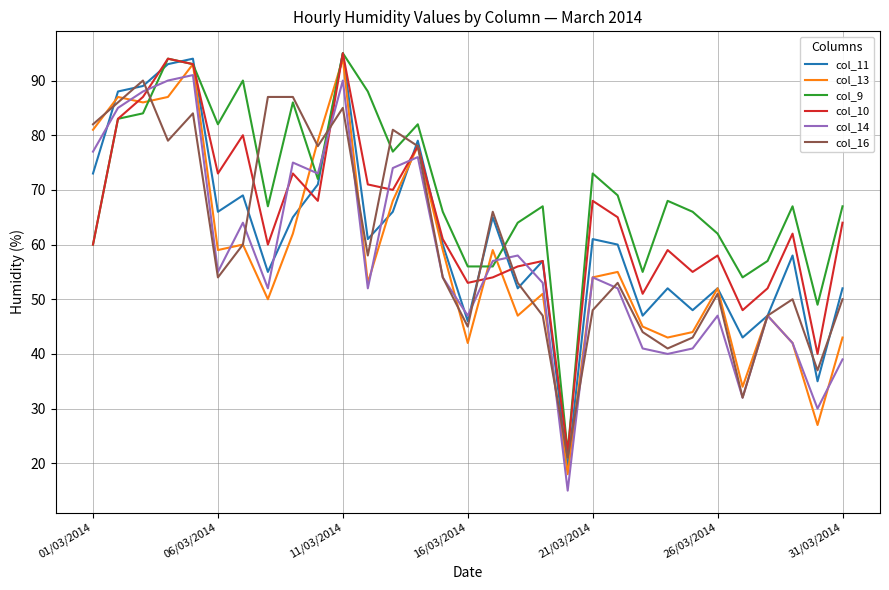

What is the smallest value displayed?

15